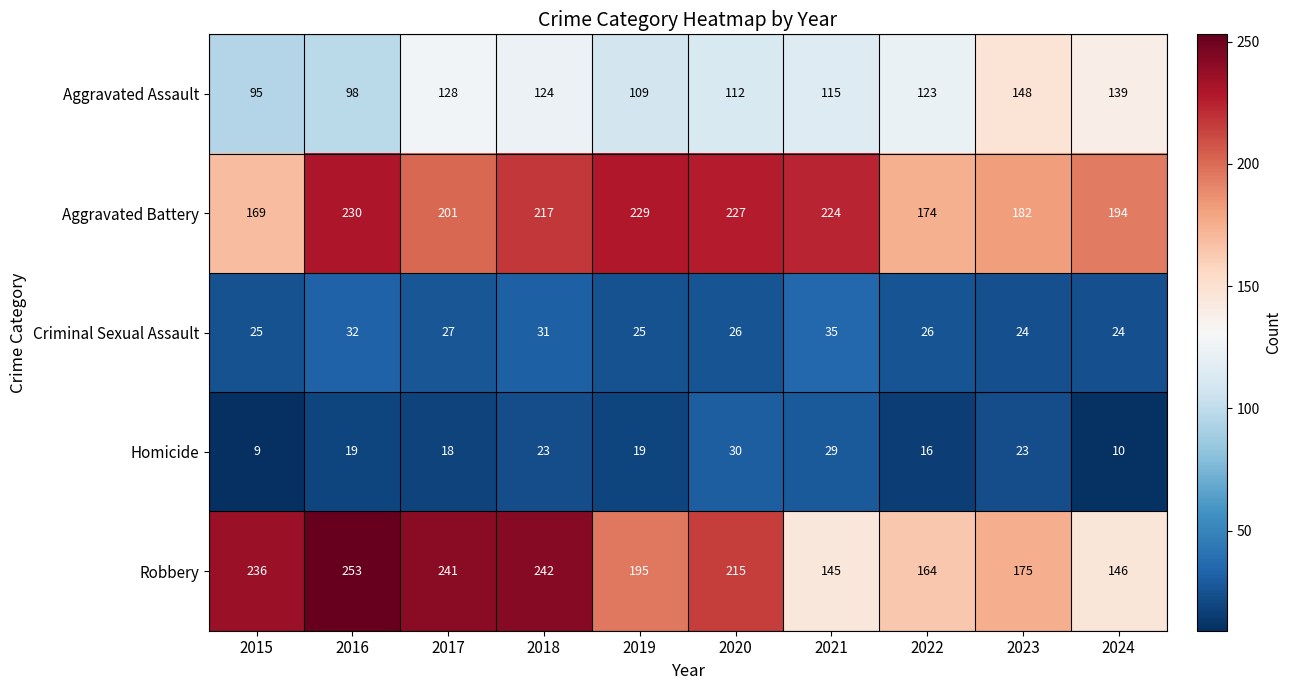

What is the difference between the highest and lowest values at 2022?

158